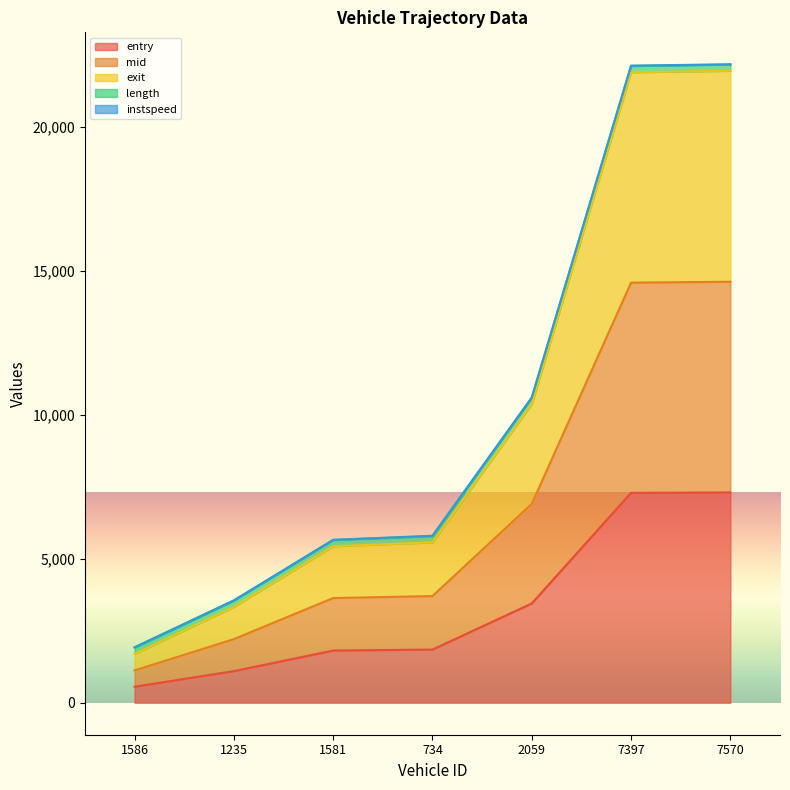

The value of mid at 2059 is 11868.7. True or false?

False